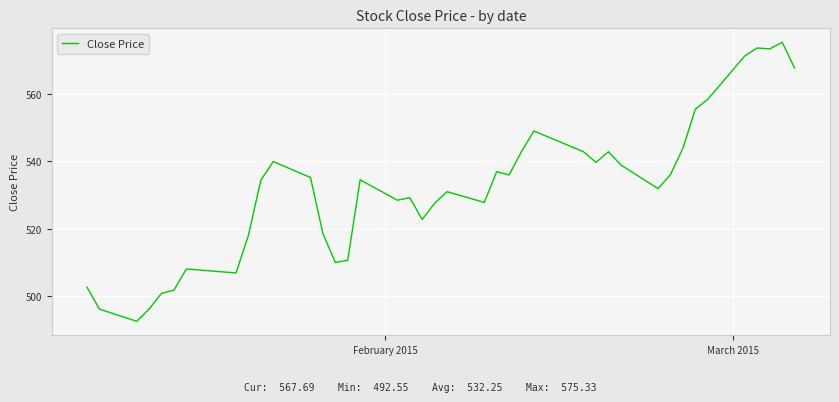

What is the difference between the maximum and minimum values?

82.8